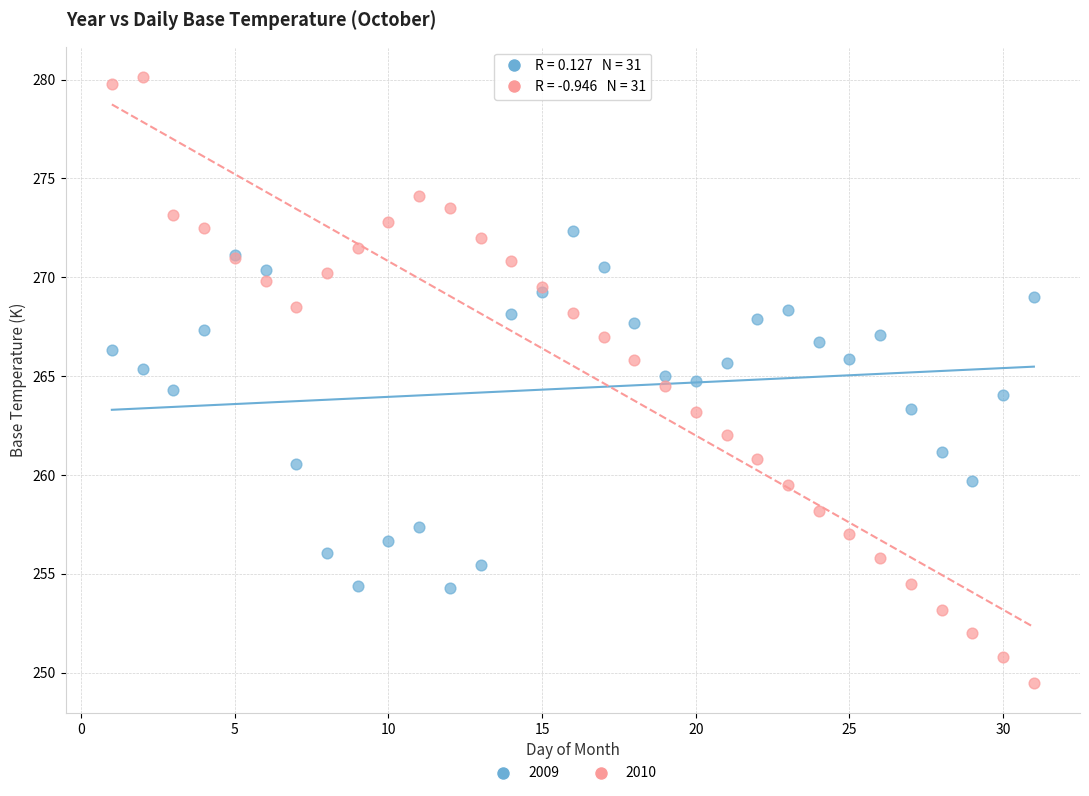

Which series contains the highest Y value?

2010